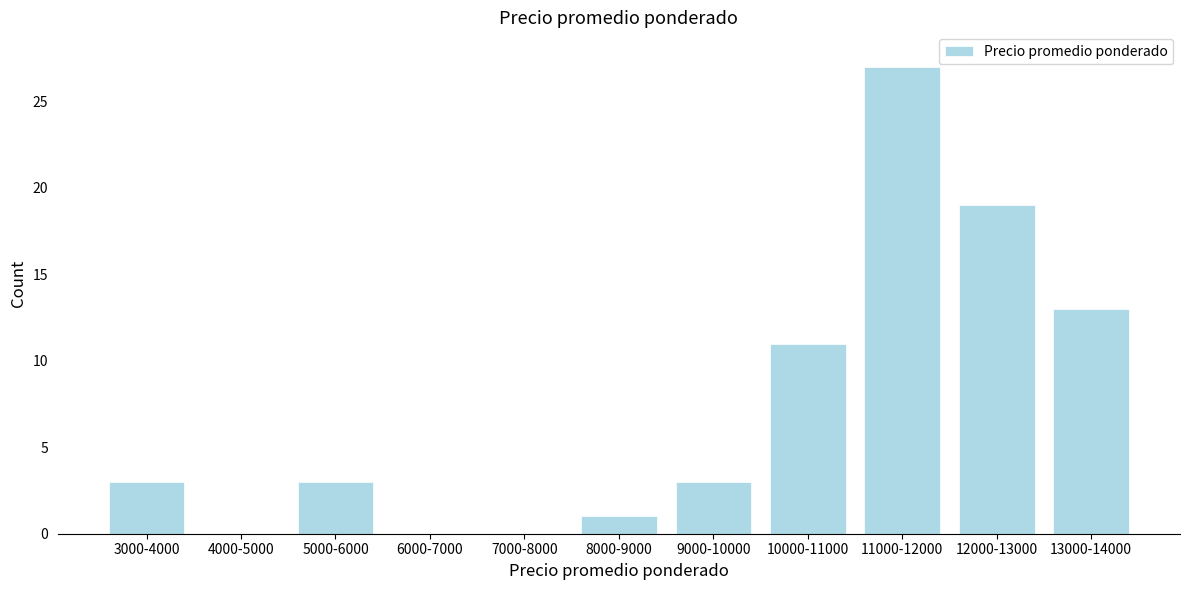

Reading left to right, extract all data points from this chart.

3000-4000=3	4000-5000=0	5000-6000=3	6000-7000=0	7000-8000=0	8000-9000=1	9000-10000=3	10000-11000=11	11000-12000=27	12000-13000=19	13000-14000=13